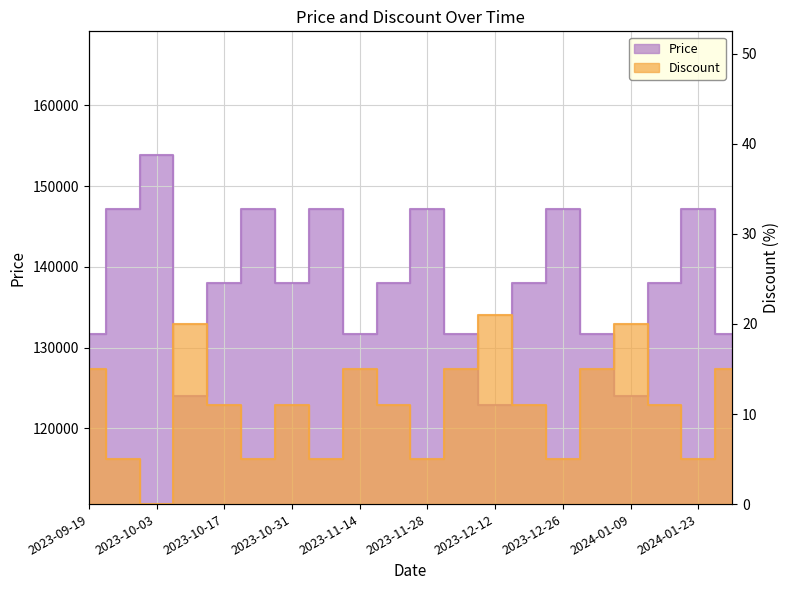

True or false: Discount and Price intersect in this chart.

False